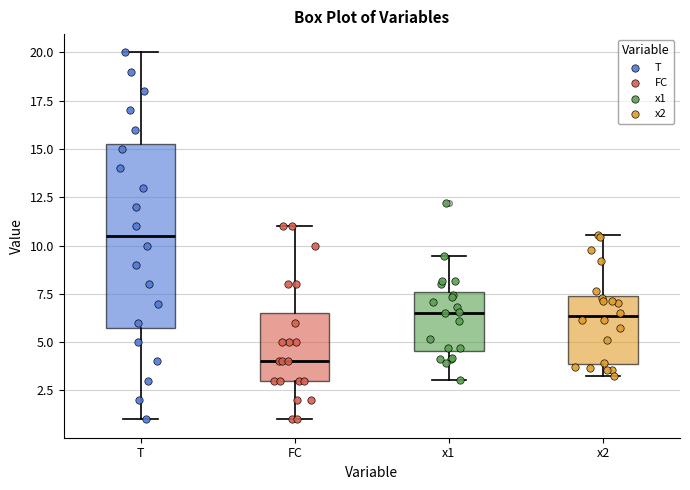

Reading left to right, read every box against the y-axis: the position of its median line, the range the box covers, and the ends of its whiskers. The values are not printed on the chart, so give them approximately, as read against the axis.

T: median 10.5, box 6.0 to 15.5, whiskers 1.0 to 20.0
FC: median 4.0, box 3.0 to 6.5, whiskers 1.0 to 11.0
x1: median 6.5, box 4.5 to 7.5, whiskers 3.0 to 9.5
x2: median 6.5, box 4.0 to 7.5, whiskers 3.5 to 10.5